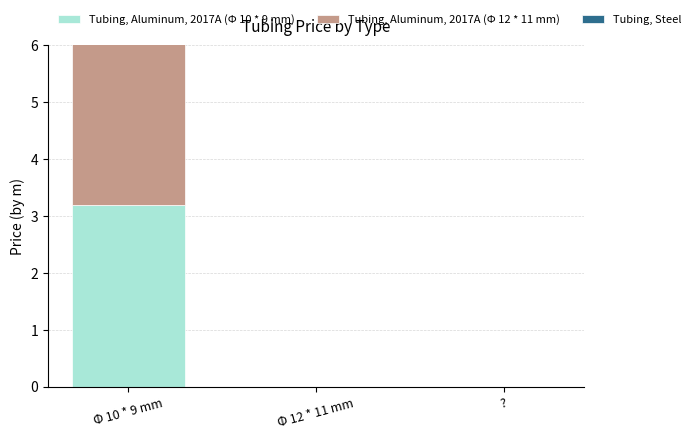

Reading left to right, what are all the values shown in this chart?

Tubing, Aluminum, 2017A (Φ 10 * 9 mm): Φ 10 * 9 mm=3.2	Φ 12 * 11 mm=0.0	?=0.0
Tubing, Aluminum, 2017A (Φ 12 * 11 mm): Φ 10 * 9 mm=3.9	Φ 12 * 11 mm=0.0	?=0.0
Tubing, Steel: Φ 10 * 9 mm=0.0	Φ 12 * 11 mm=0.0	?=0.0